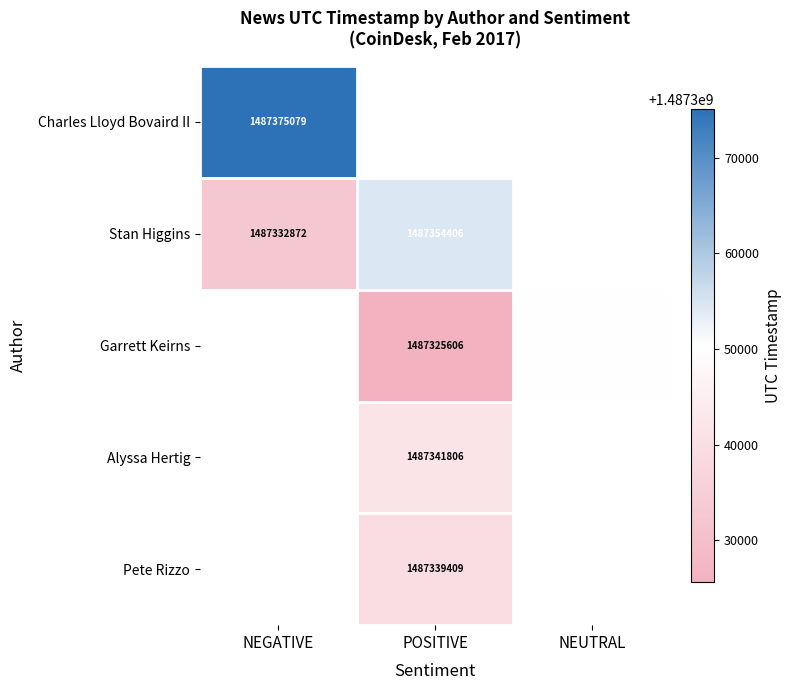

What is the difference between the Stan Higgins values at POSITIVE and NEGATIVE?

21534